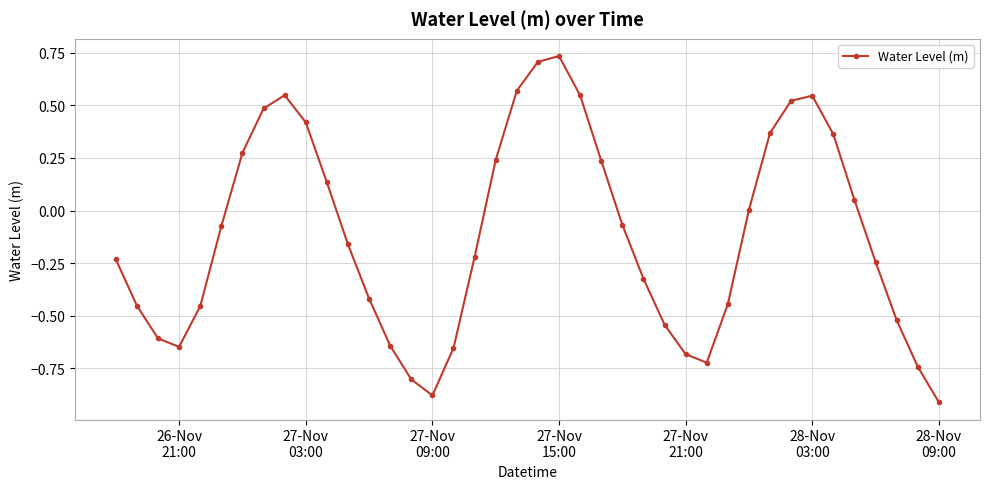

How many categories are shown in the chart?

40